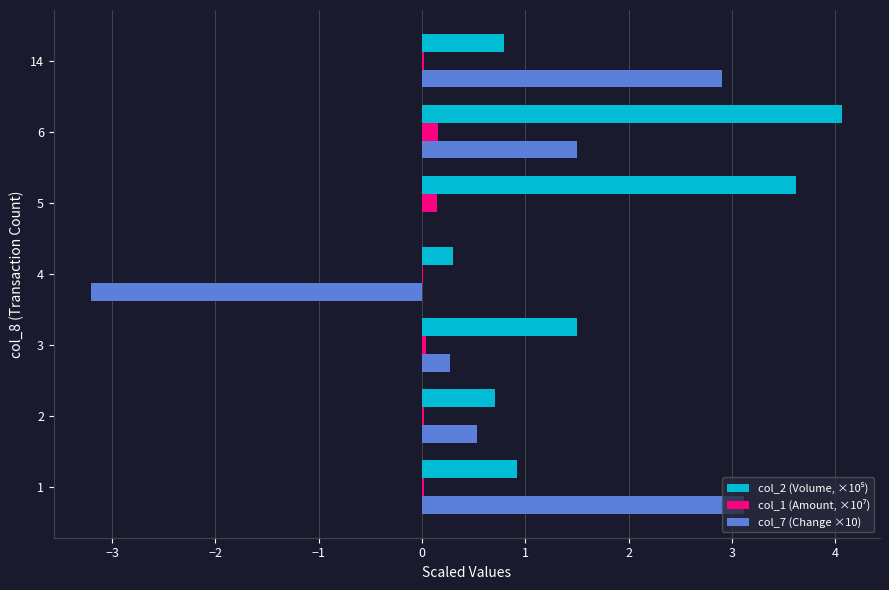

What is the greatest value displayed?

4.1